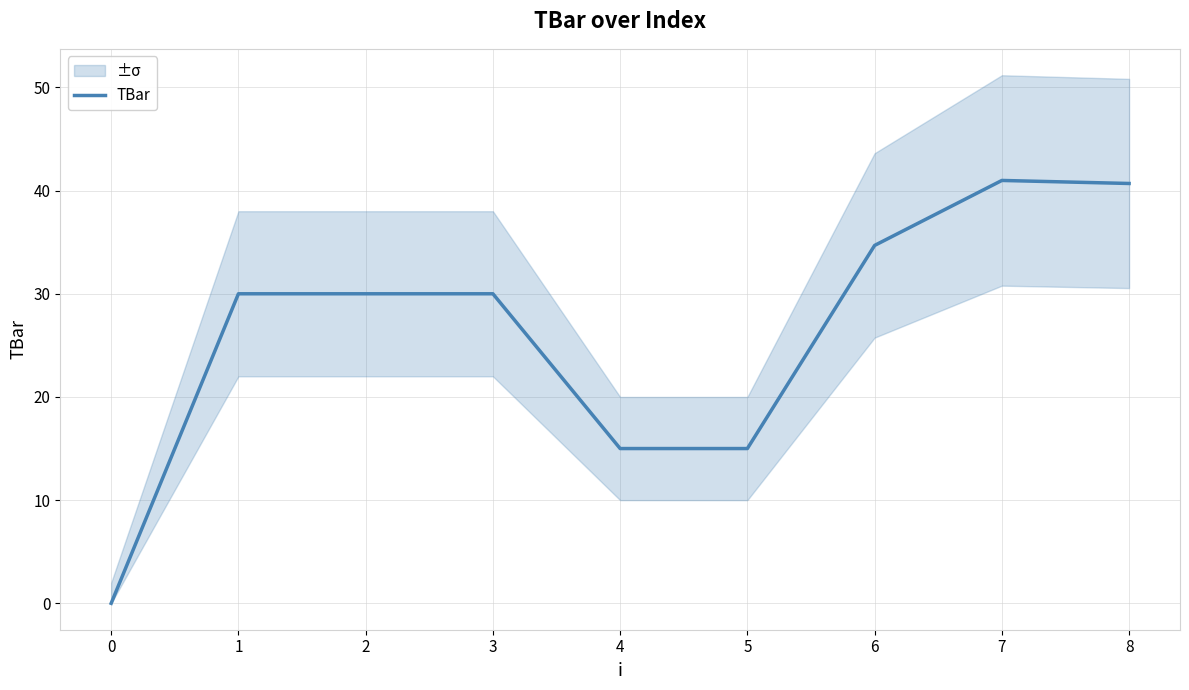

What is the difference between the second highest and second lowest values?

25.7